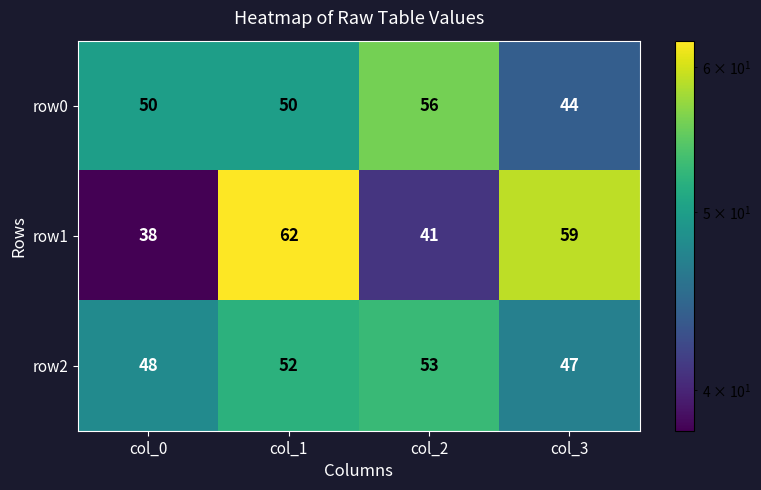

Count the number of categories in the chart.

4